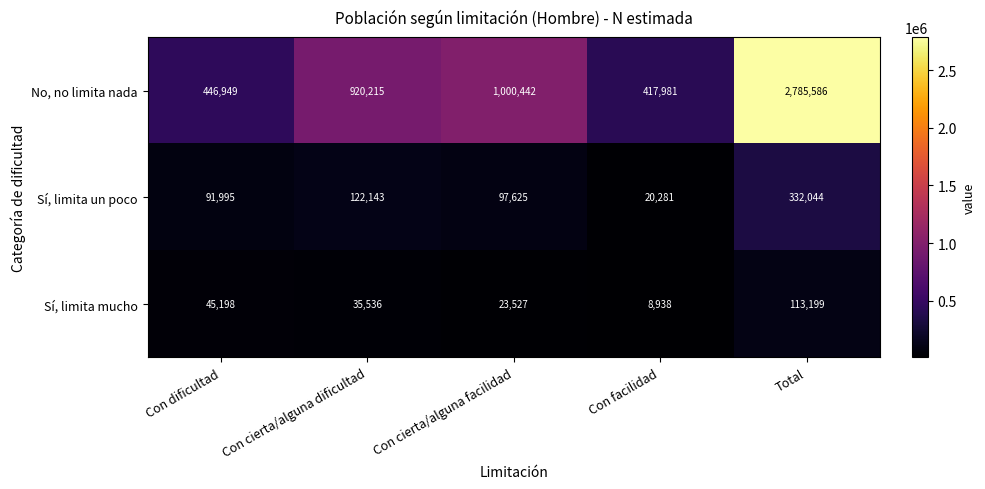

At Con cierta/alguna dificultad, list the series in order from largest to smallest.

No, no limita nada, Sí, limita un poco, Sí, limita mucho